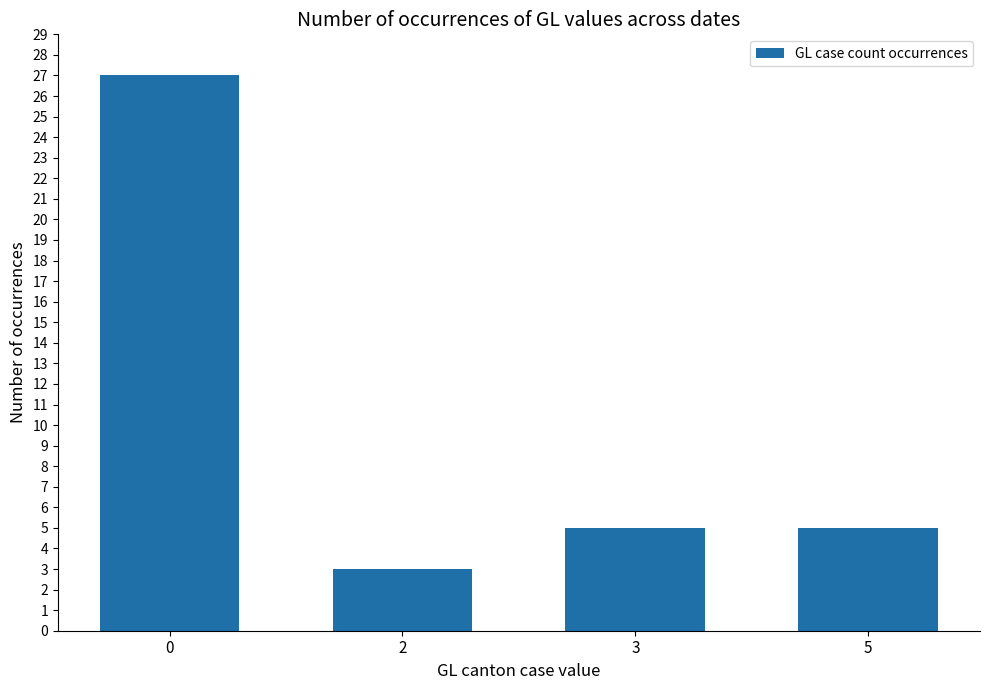

What is the smallest value displayed?

3